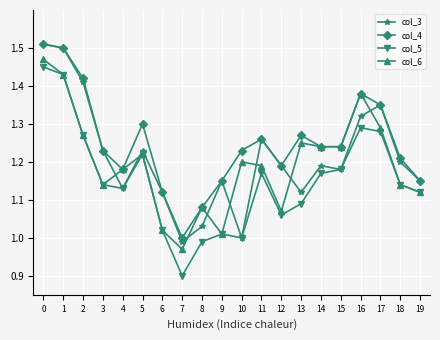

How many intersections are there between col_6 and col_3?

8